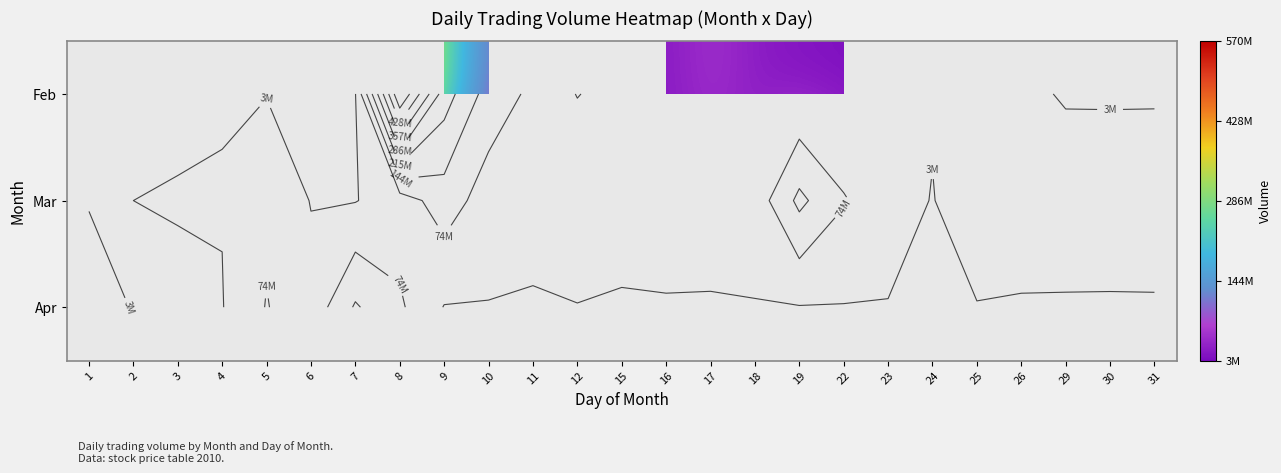

How many distinct data groups are displayed?

3